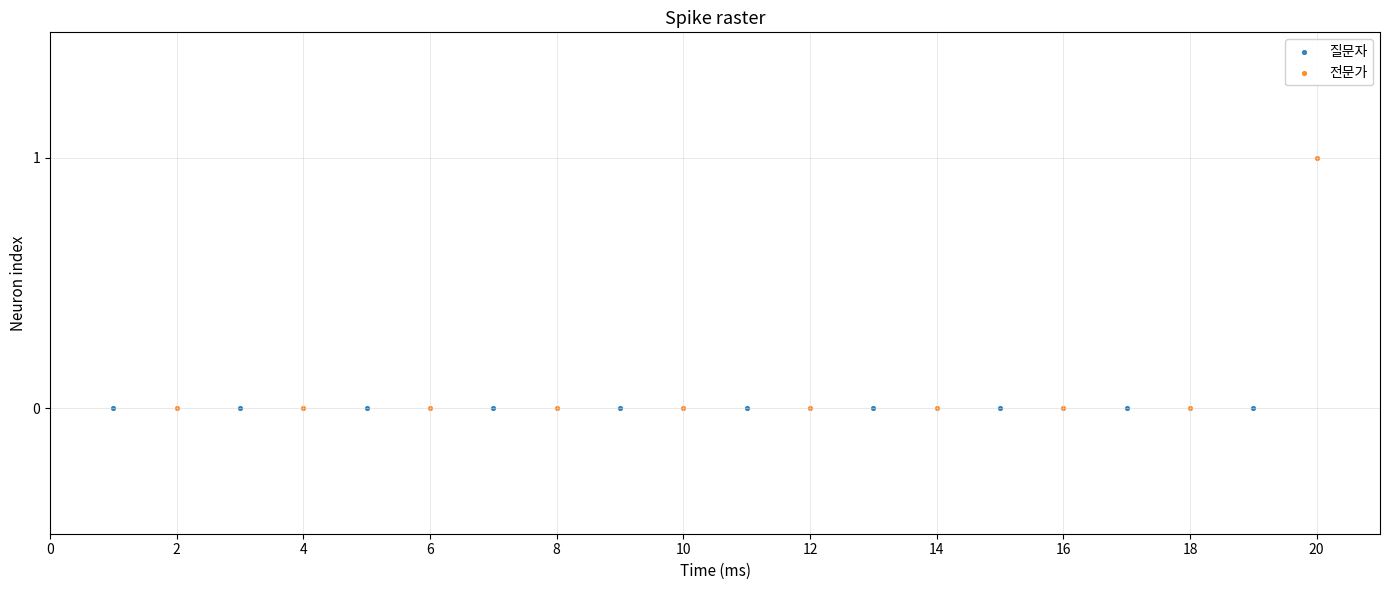

Which series contains the highest Y value?

전문가